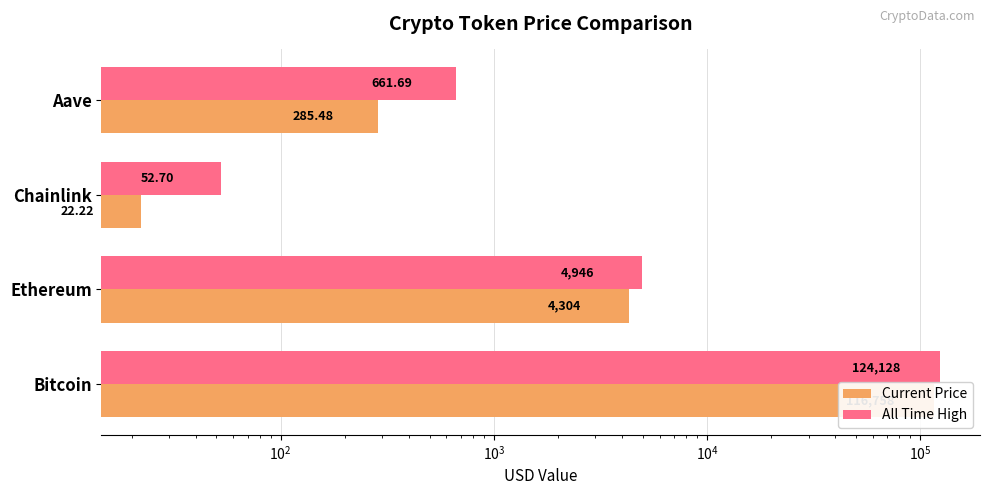

What is the greatest value displayed?

124128.0